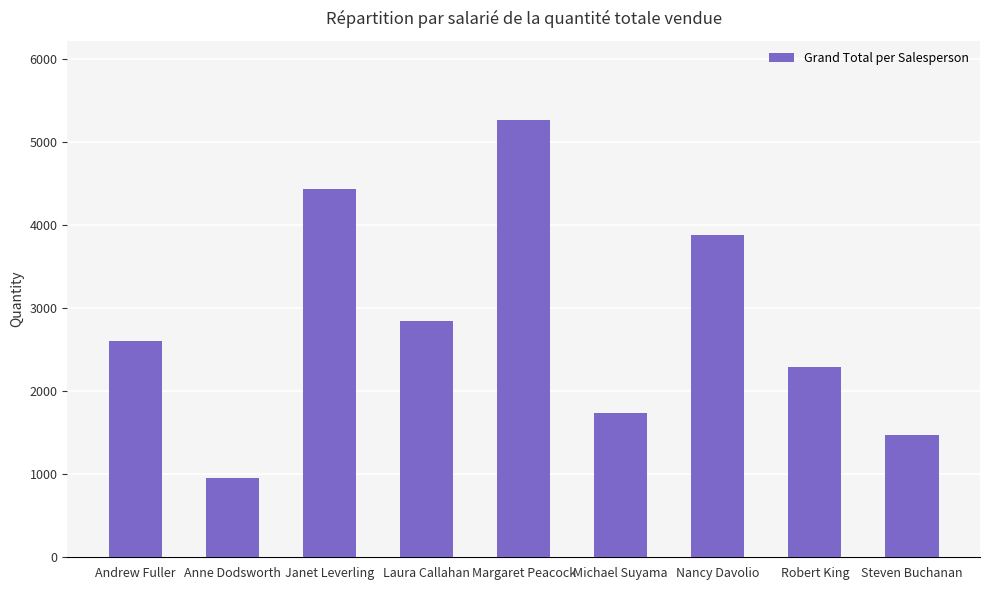

Is it true that the value at Anne Dodsworth is 574?

False